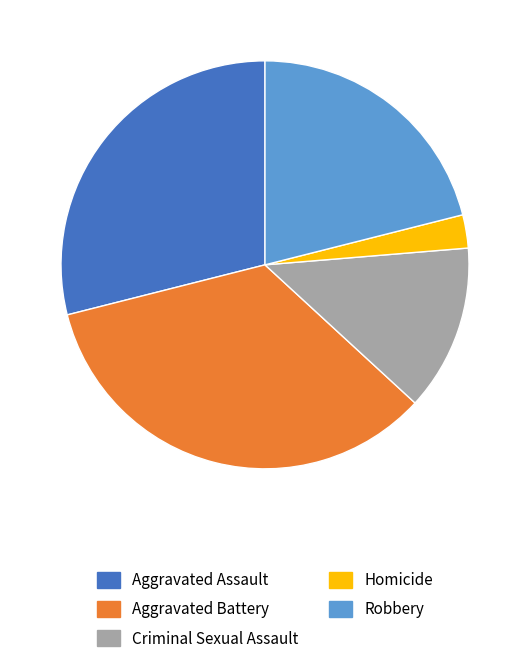

Does Aggravated Assault represent more than half of the total?

No